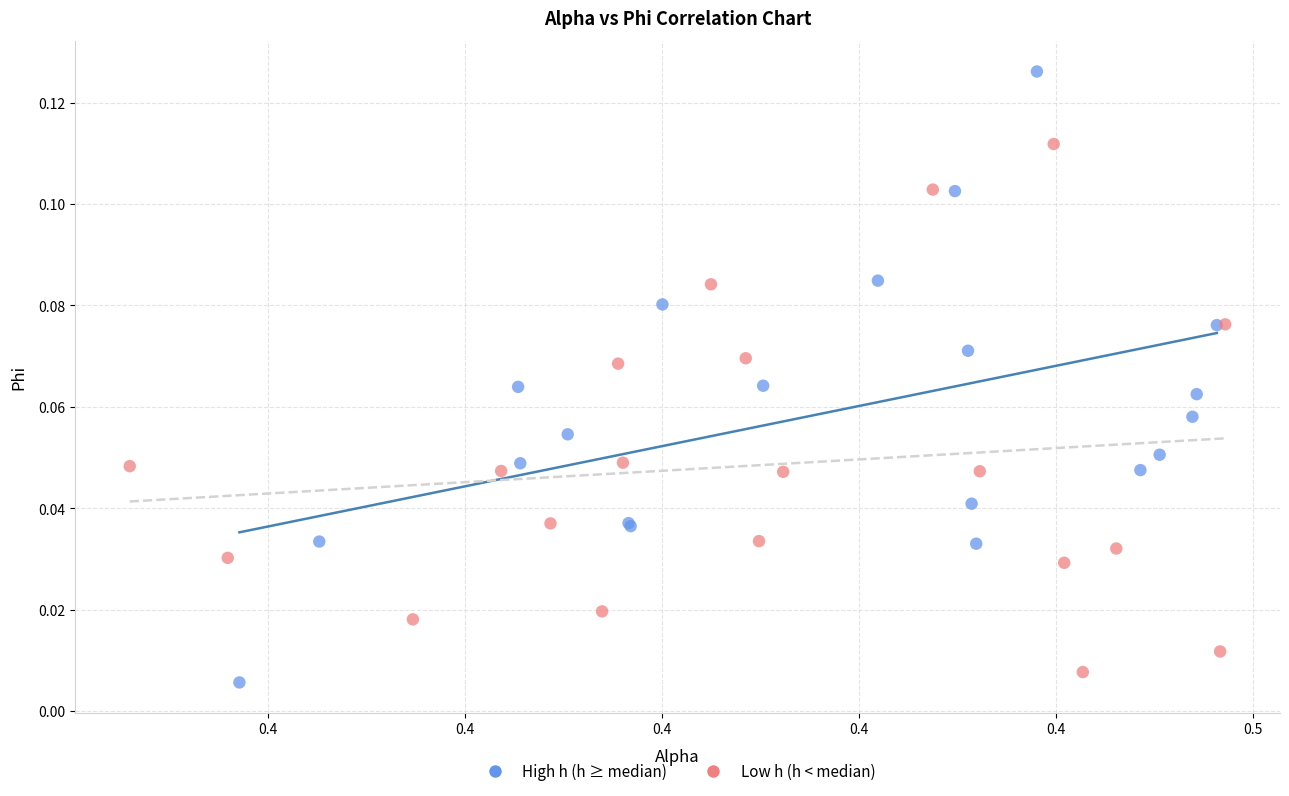

Which series contains the lowest Y value?

High h (h ≥ median)